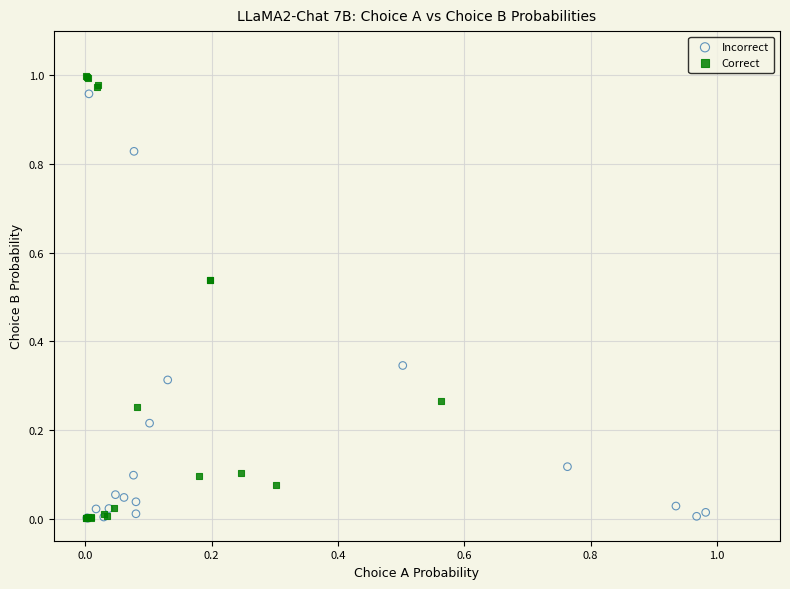

Which series has the largest Y range (max minus min)?

Correct